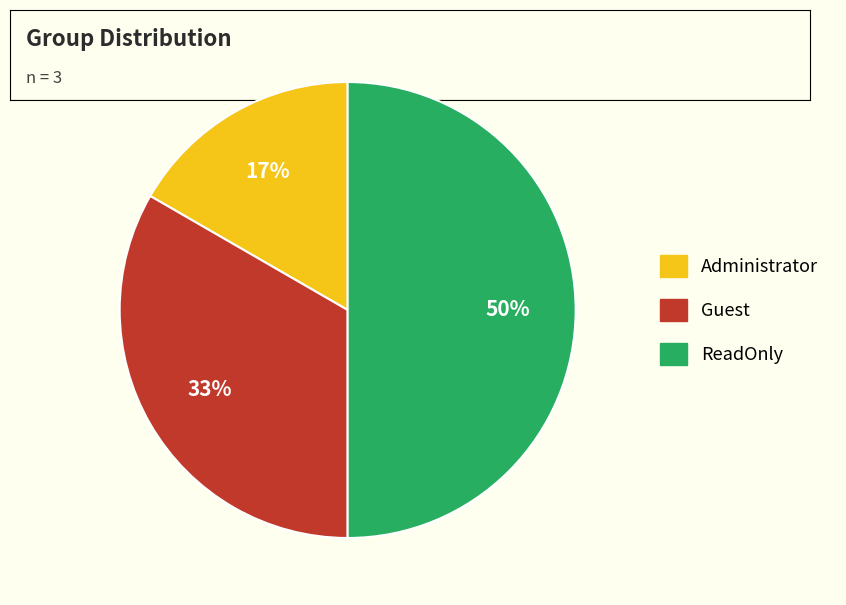

Between ReadOnly and Guest, which is larger?

ReadOnly